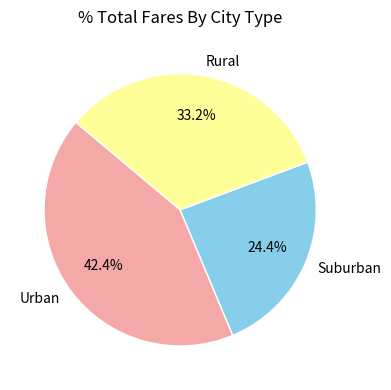

Is there any slice that represents more than half of the pie?

No